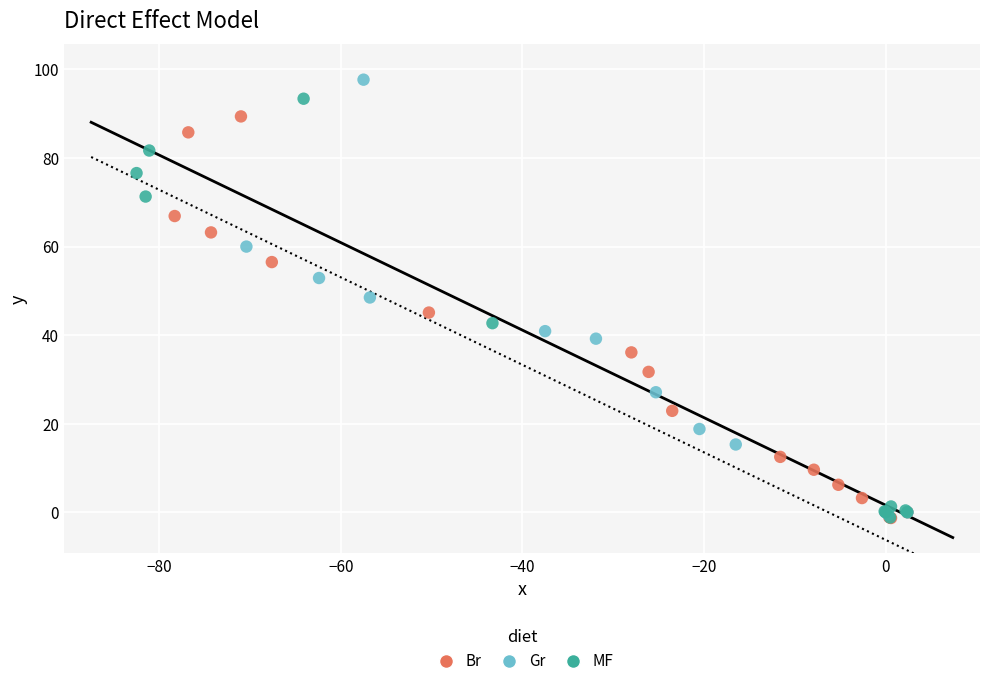

Which series has the largest Y range (max minus min)?

Gr